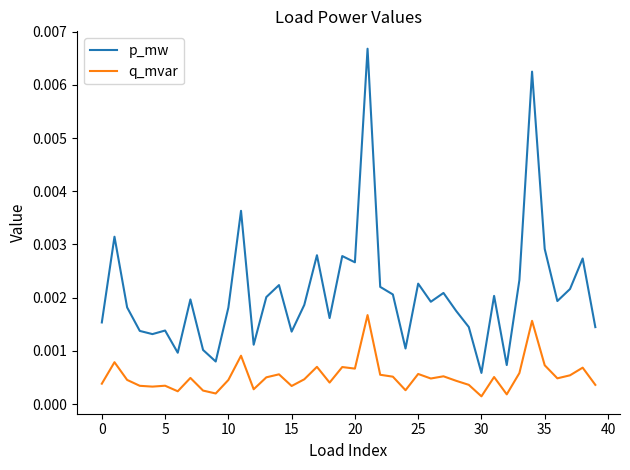

Which series has the largest range (max minus min)?

p_mw